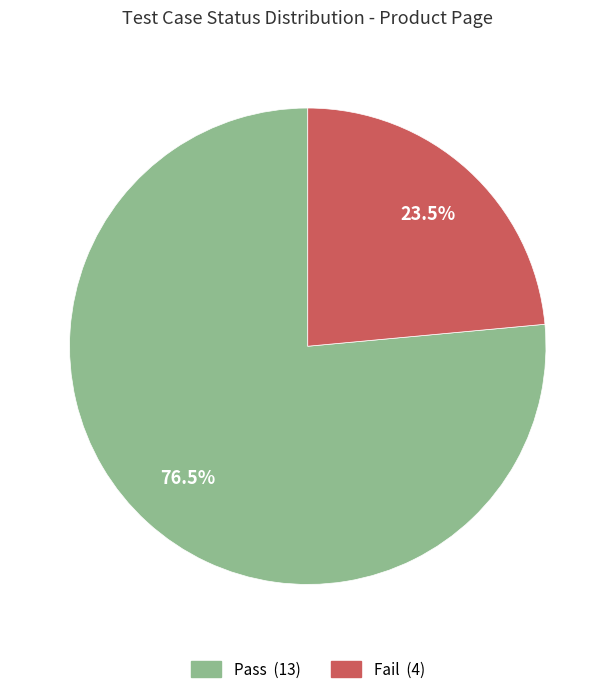

Between Pass and Fail, which is larger?

Pass